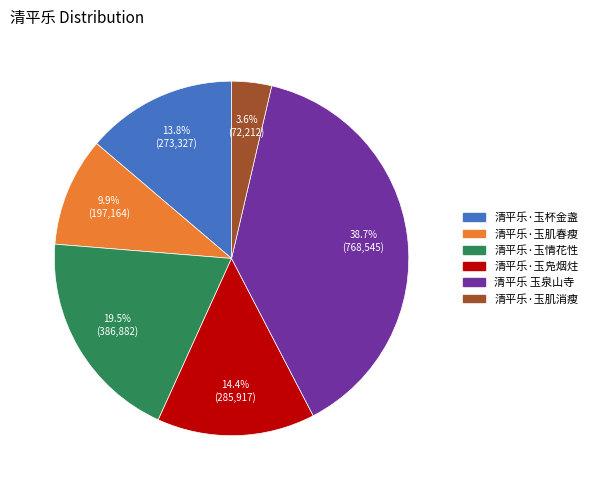

What percentage is the 清平乐 玉泉山寺 slice, to the nearest percent?

39%